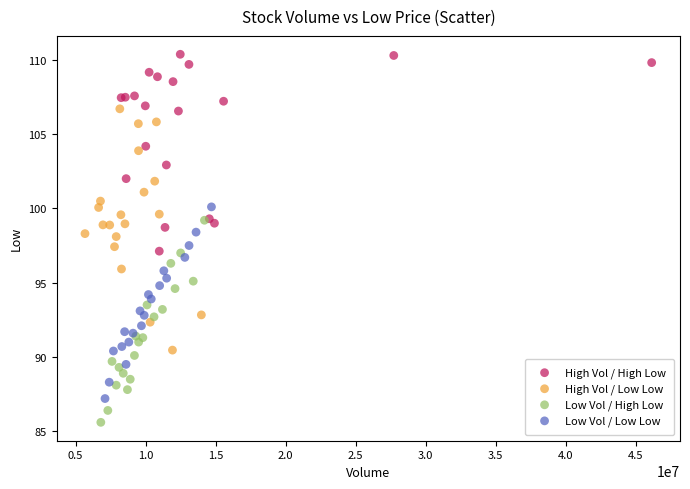

Which series has the largest Y range (max minus min)?

High Vol / Low Low